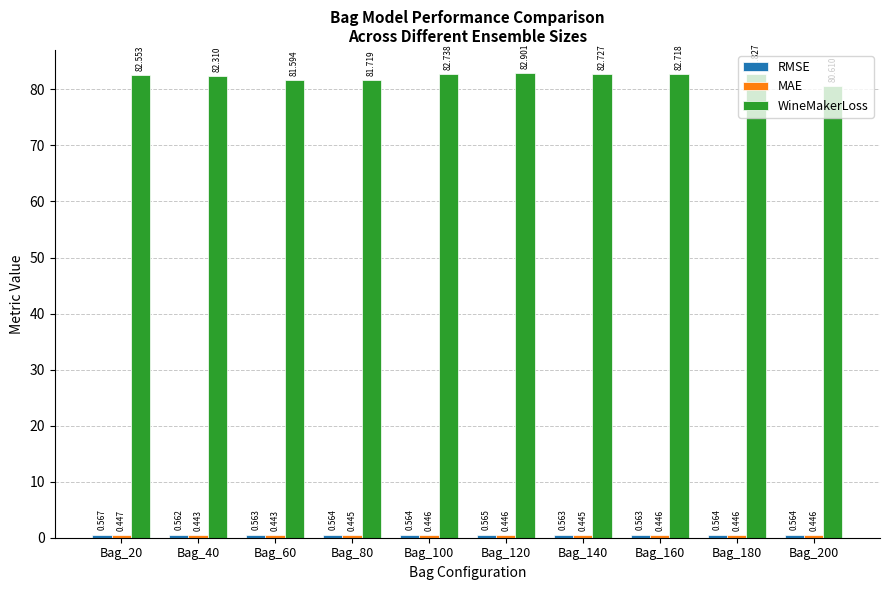

How many distinct data groups are displayed?

3